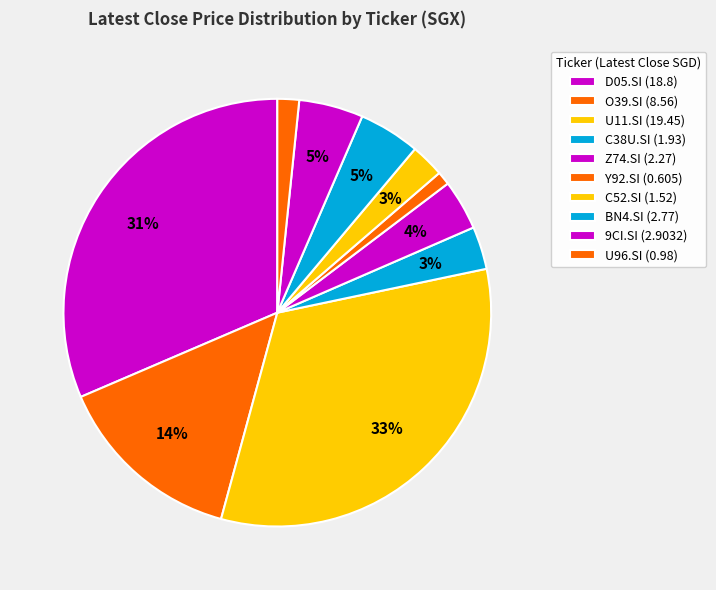

Is it true that Z74.SI is 4% of the pie?

True